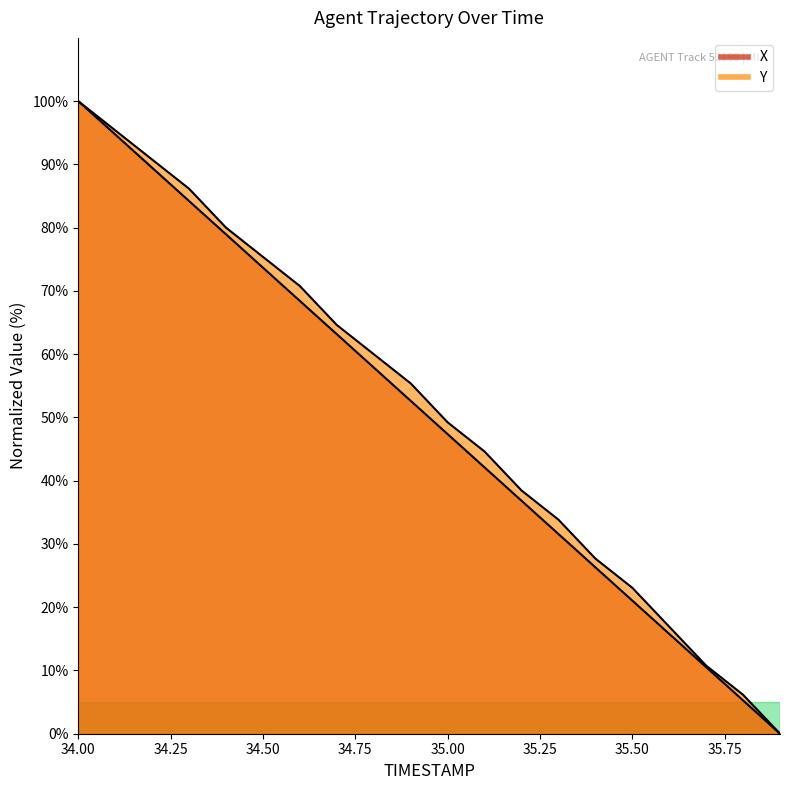

The value of X at 35.00 is 24.6. True or false?

False